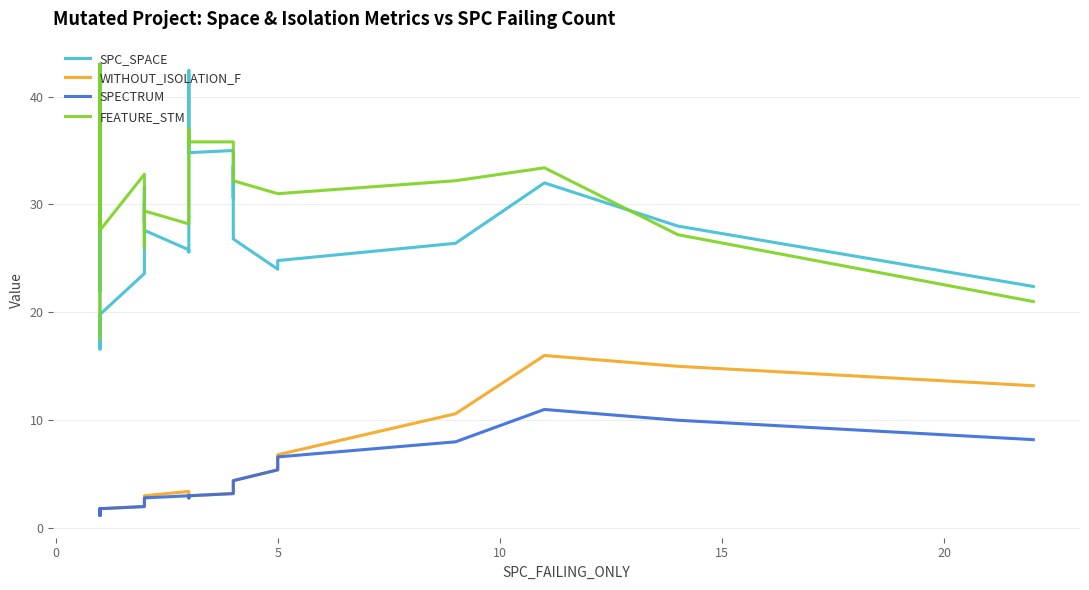

What is the difference between the maximum and minimum values in the FEATURE_STM series?

25.4